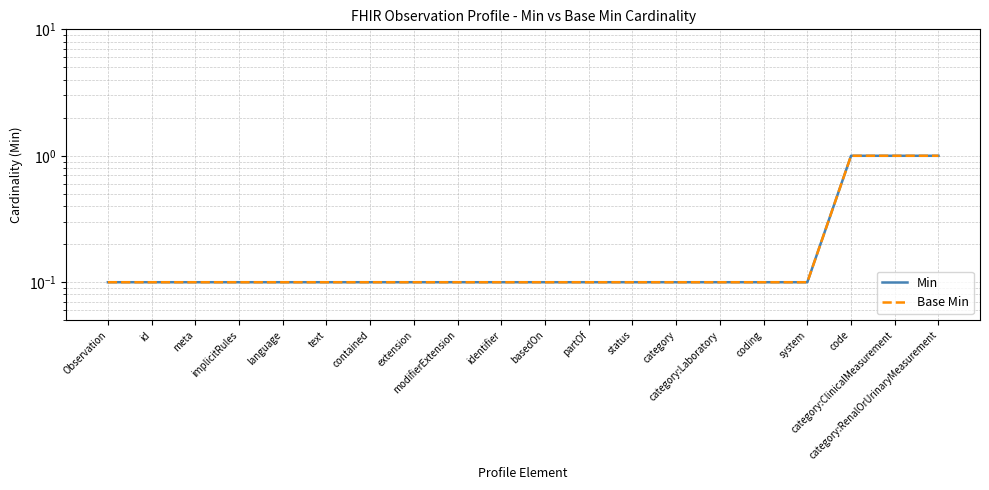

What is the smallest value displayed?

0.1